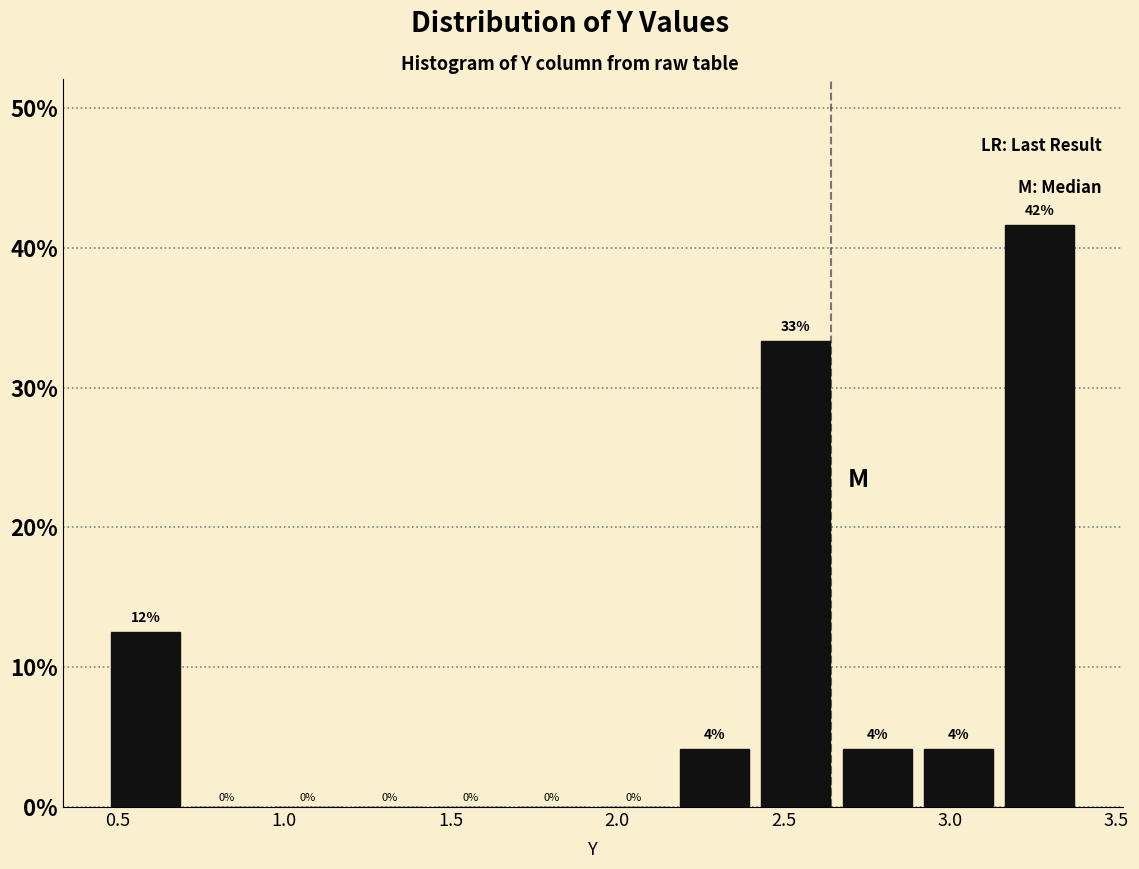

Over which range of the x-axis is the bar tallest?

3.15 to 3.40